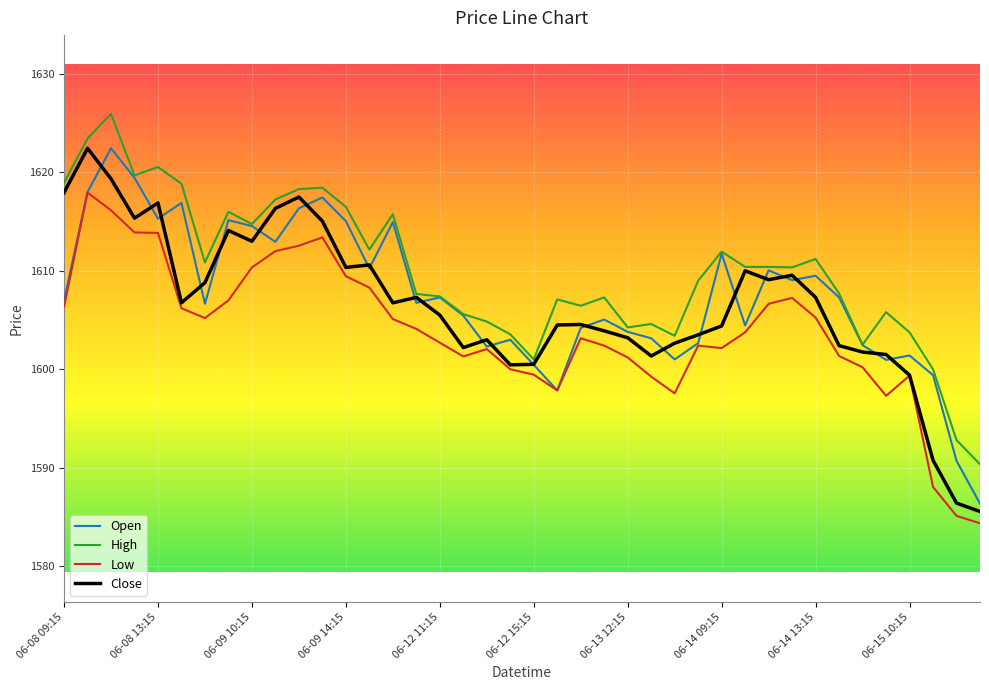

What is the minimum value shown in the chart?

1584.3